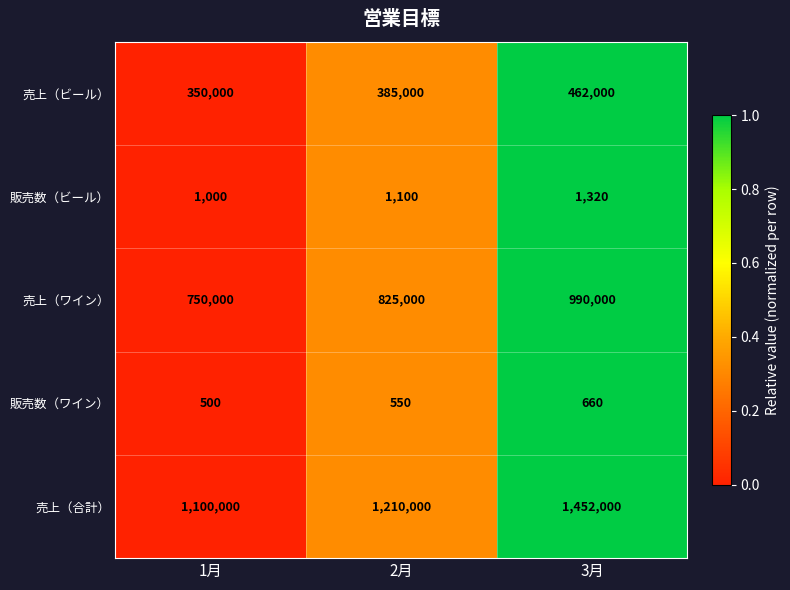

Which series has the widest spread of values?

売上（合計）